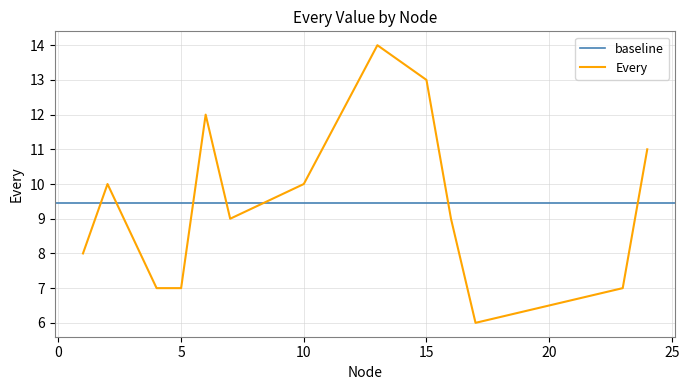

Which has a higher value, 7 or 17?

7